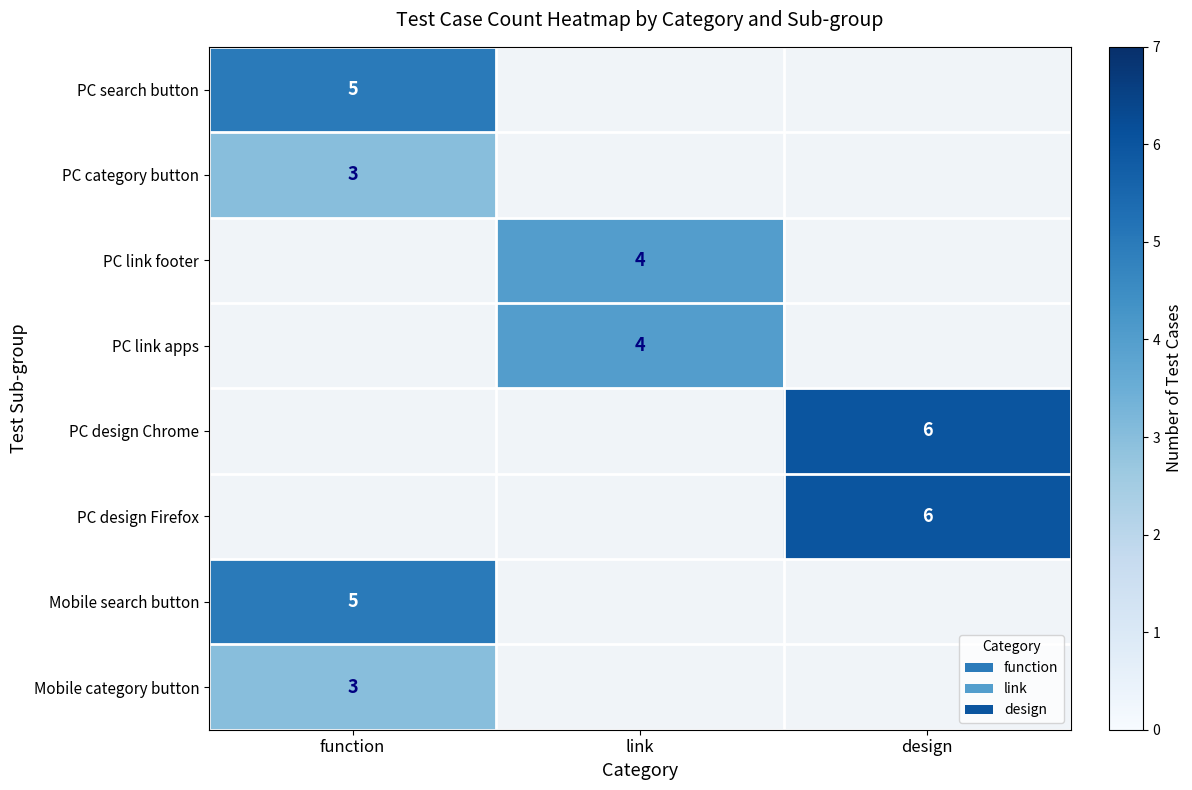

Which category has the lowest value across all series?

function